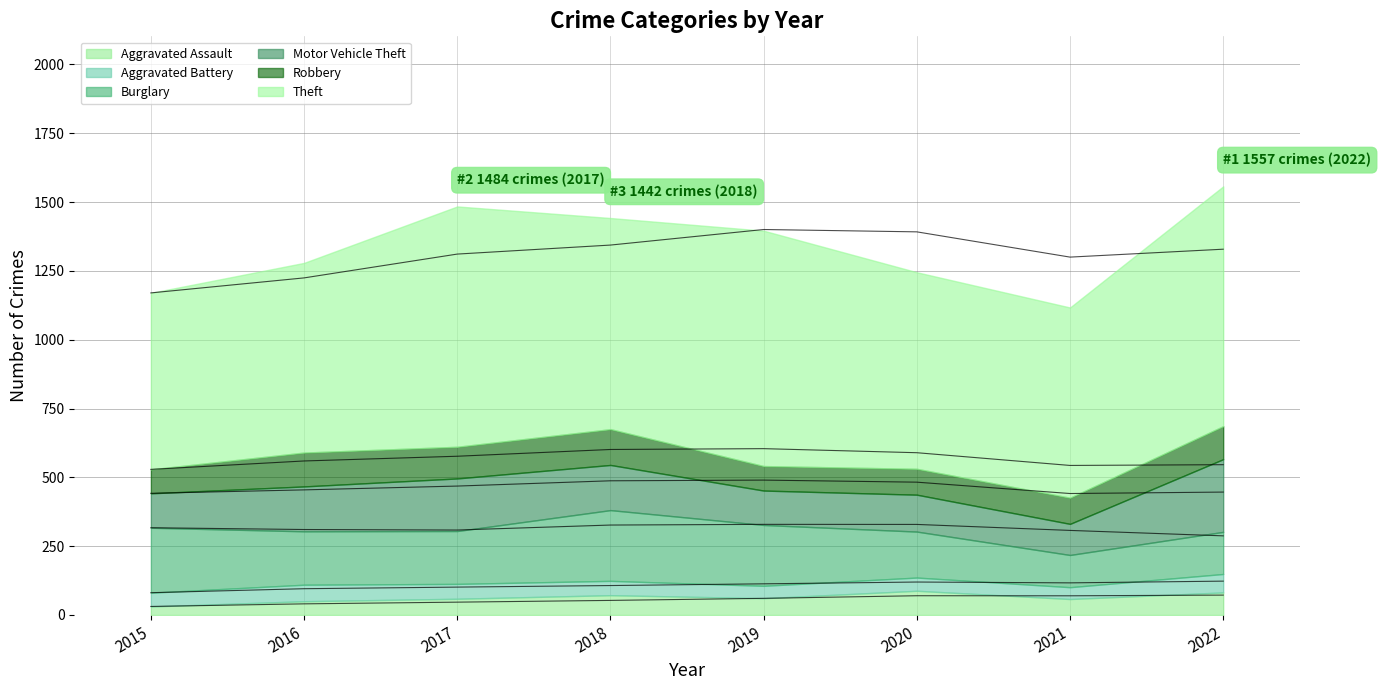

Reading left to right, list all the values displayed in this chart.

Aggravated Assault: 31	50	59	72	61	88	58	82
Aggravated Battery: 50	60	54	52	45	48	43	67
Burglary: 236	194	192	257	221	167	117	153
Motor Vehicle Theft: 125	163	191	164	125	134	113	264
Robbery: 87	123	115	130	89	94	95	120
Theft: 641	689	873	767	855	714	691	871